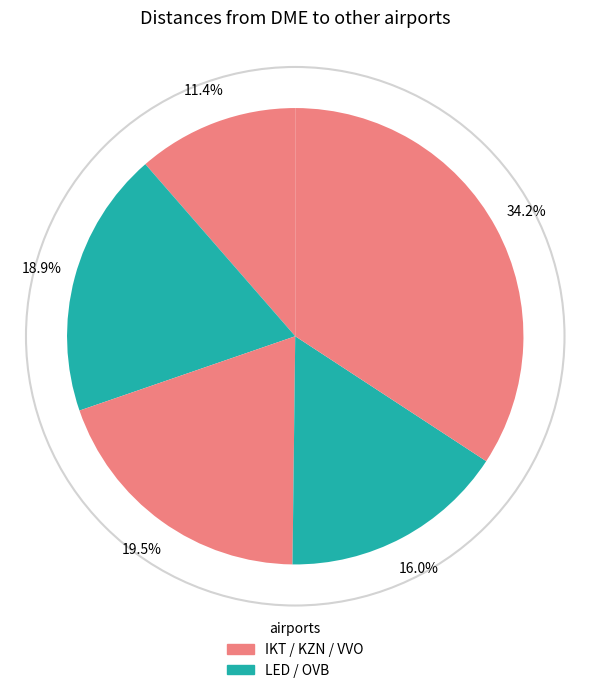

How many segments does this pie chart have?

5